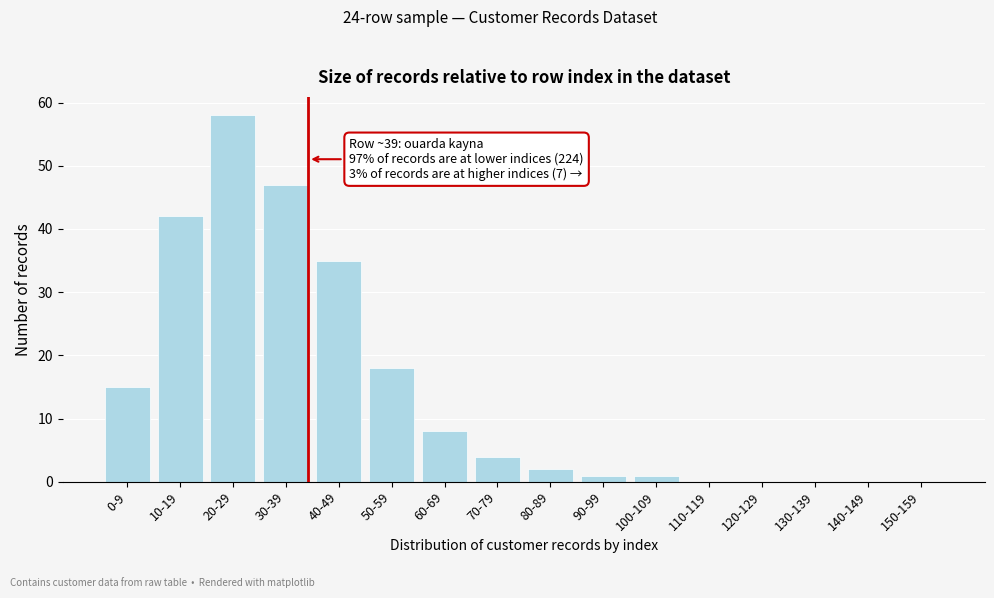

Reading left to right, what are all the values shown in this chart?

0-9=15	10-19=42	20-29=58	30-39=47	40-49=35	50-59=18	60-69=8	70-79=4	80-89=2	90-99=1	100-109=1	110-119=0	120-129=0	130-139=0	140-149=0	150-159=0